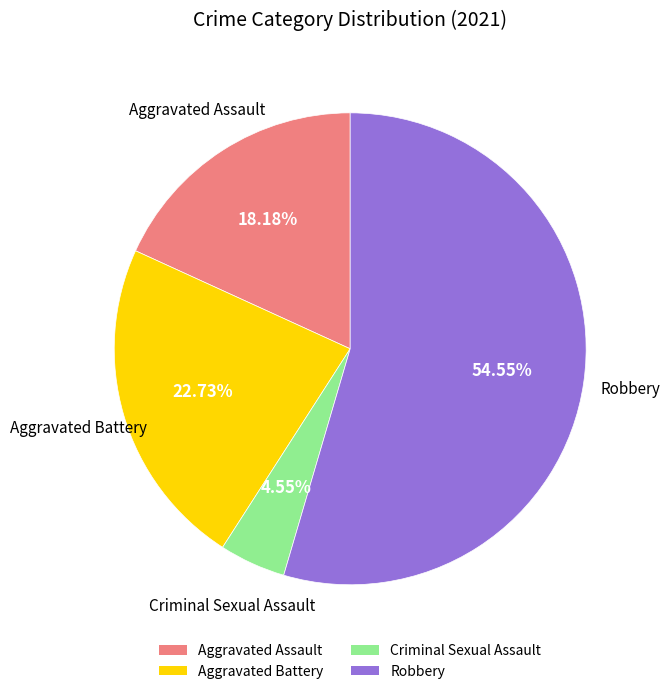

Is it true that Criminal Sexual Assault is 5% of the pie?

True